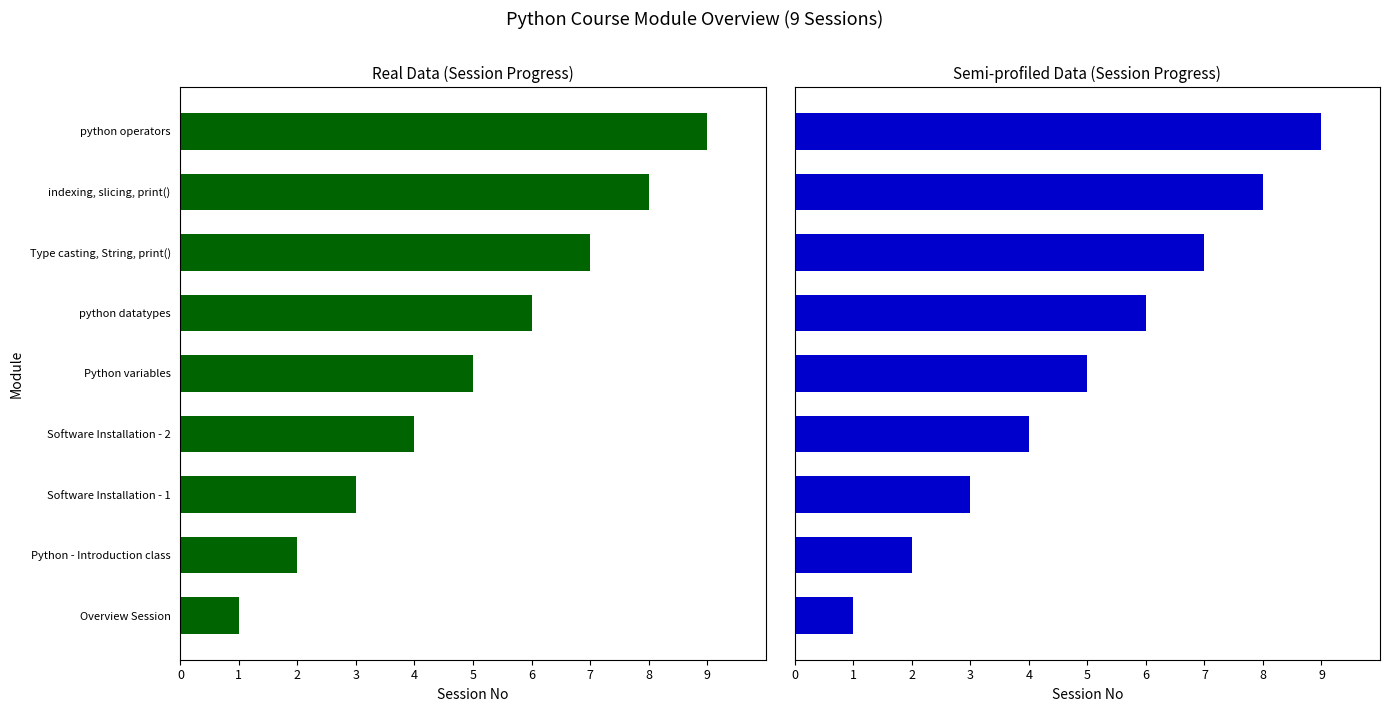

Which series changed the most between Software Installation - 1 and Type casting, String, print()?

Session No (Real)